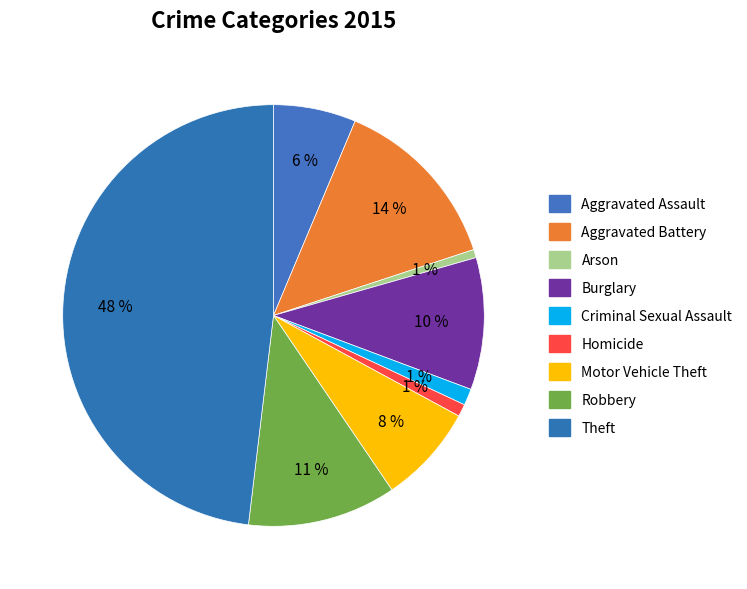

Count the number of slices in the pie.

9